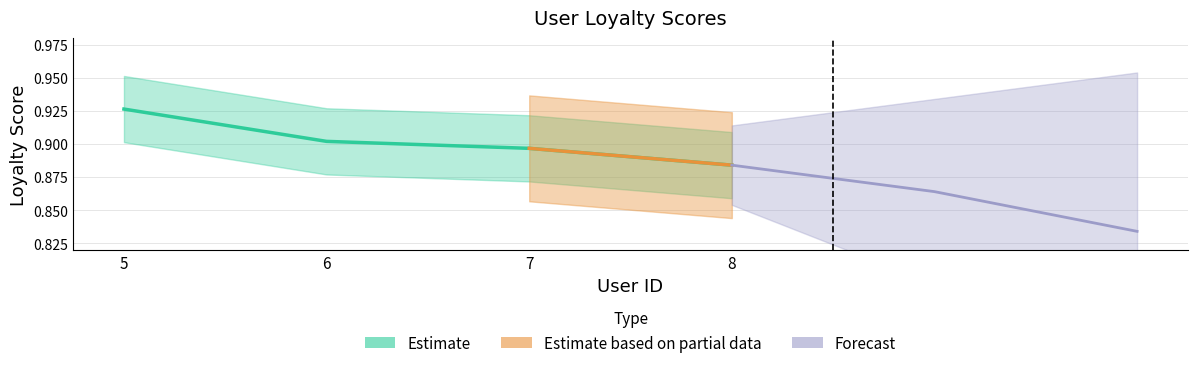

The chart shows a value of 1.4 at 8. True or false?

False